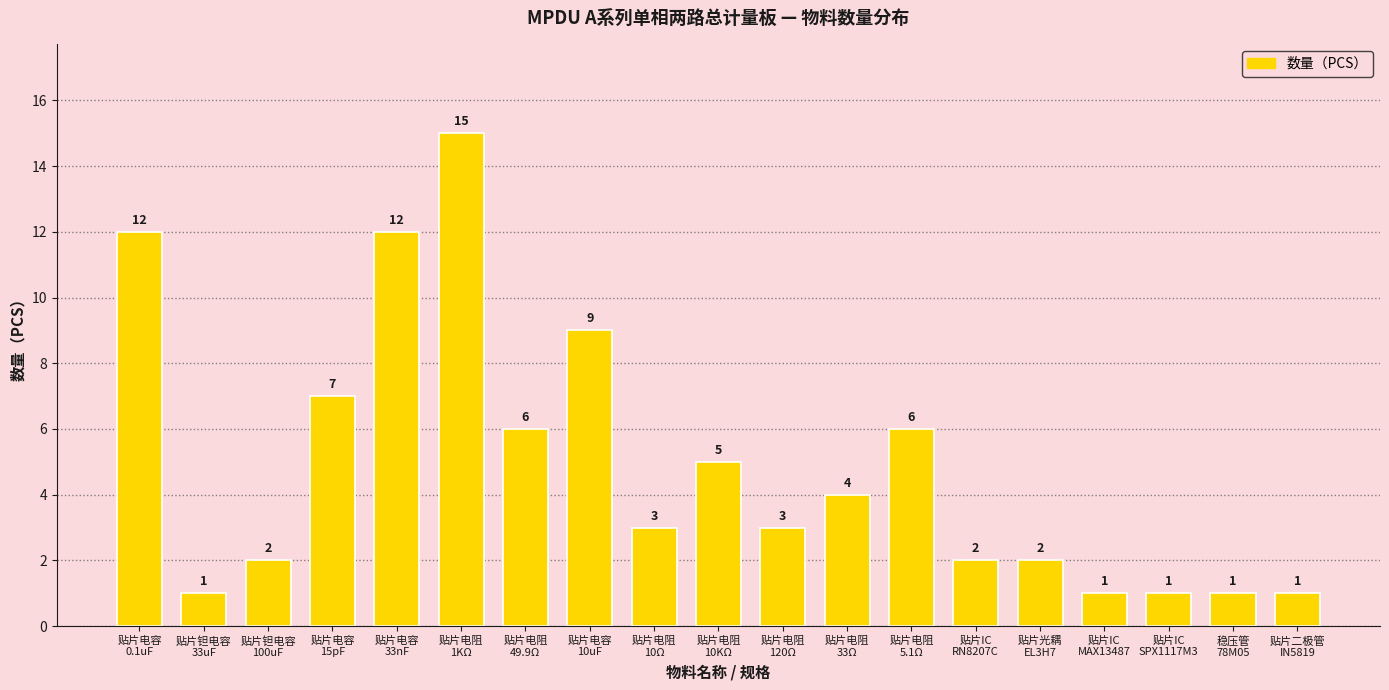

At which label does the data first exceed 3?

贴片电容
0.1uF